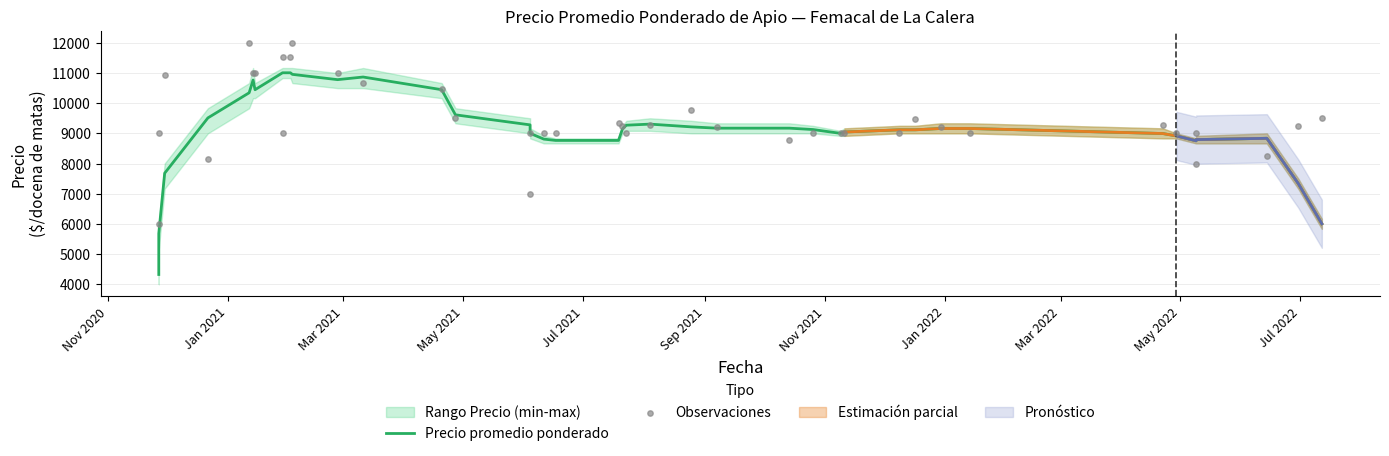

Which series reaches the minimum Y coordinate?

Precio promedio ponderado